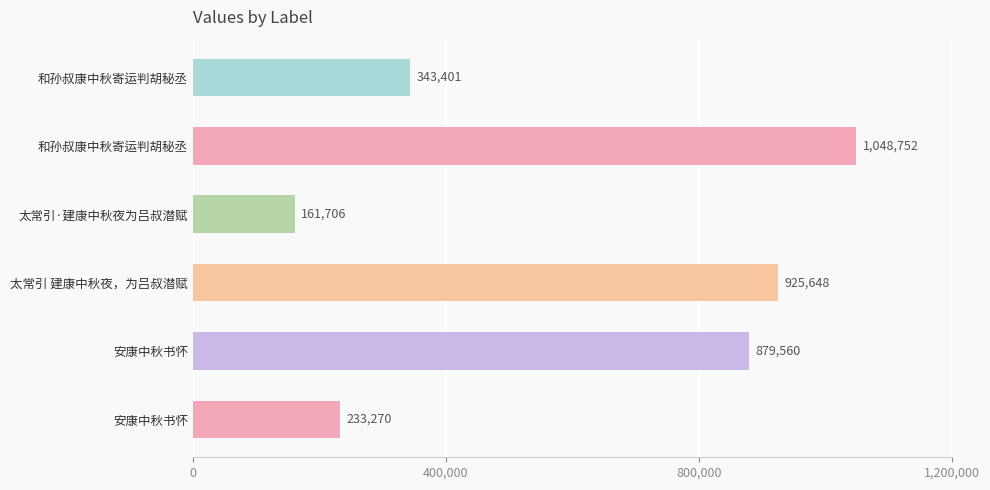

Count the number of data series in this chart.

1